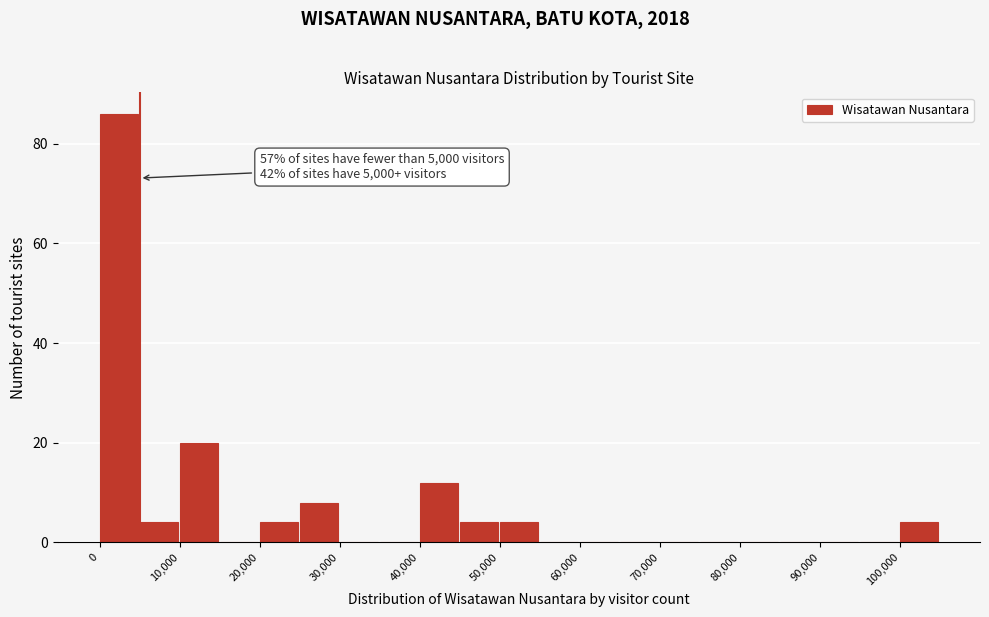

Over which range of the x-axis is the bar tallest?

0 to 5000